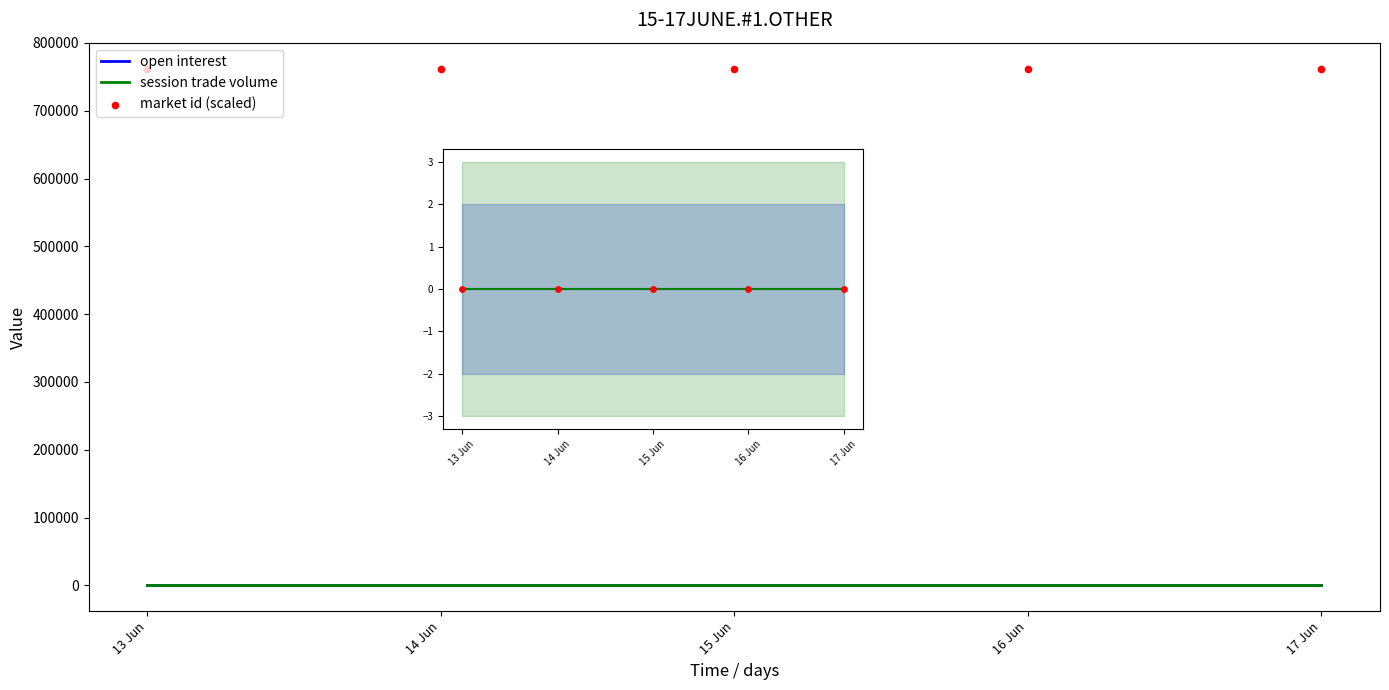

Is the value of session trade volume at 16 Jun greater than the value of market id (scaled) at 15 Jun?

No